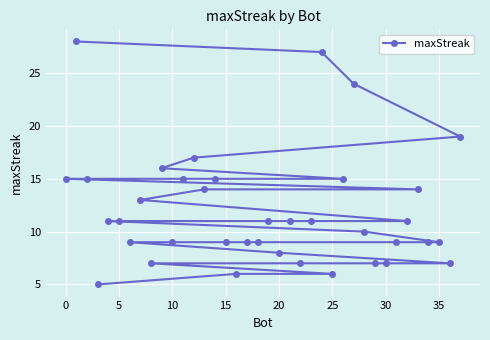

What is the greatest value displayed?

28